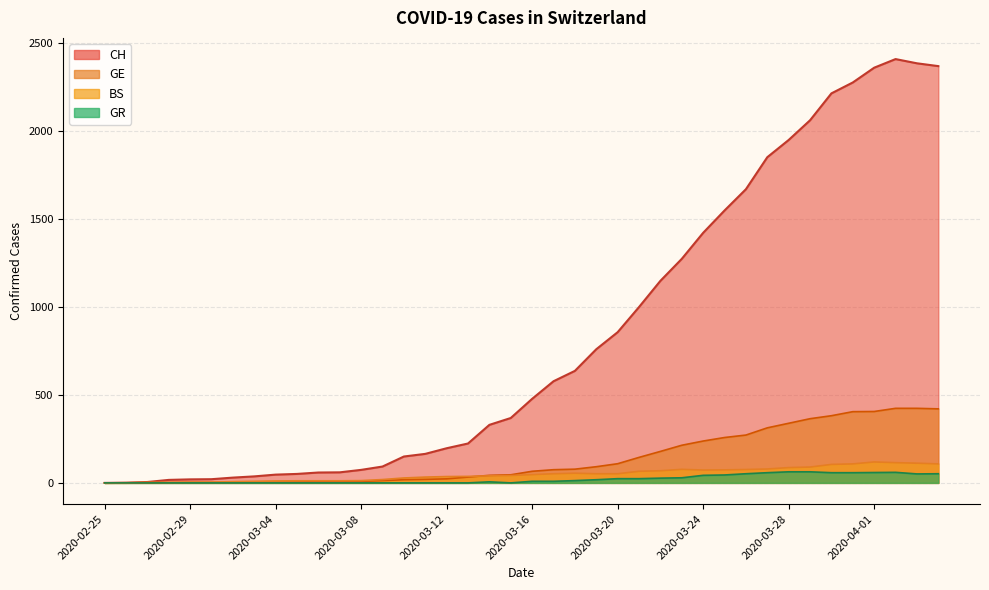

Read the GE value at 2020-03-11, to the nearest 5.

20